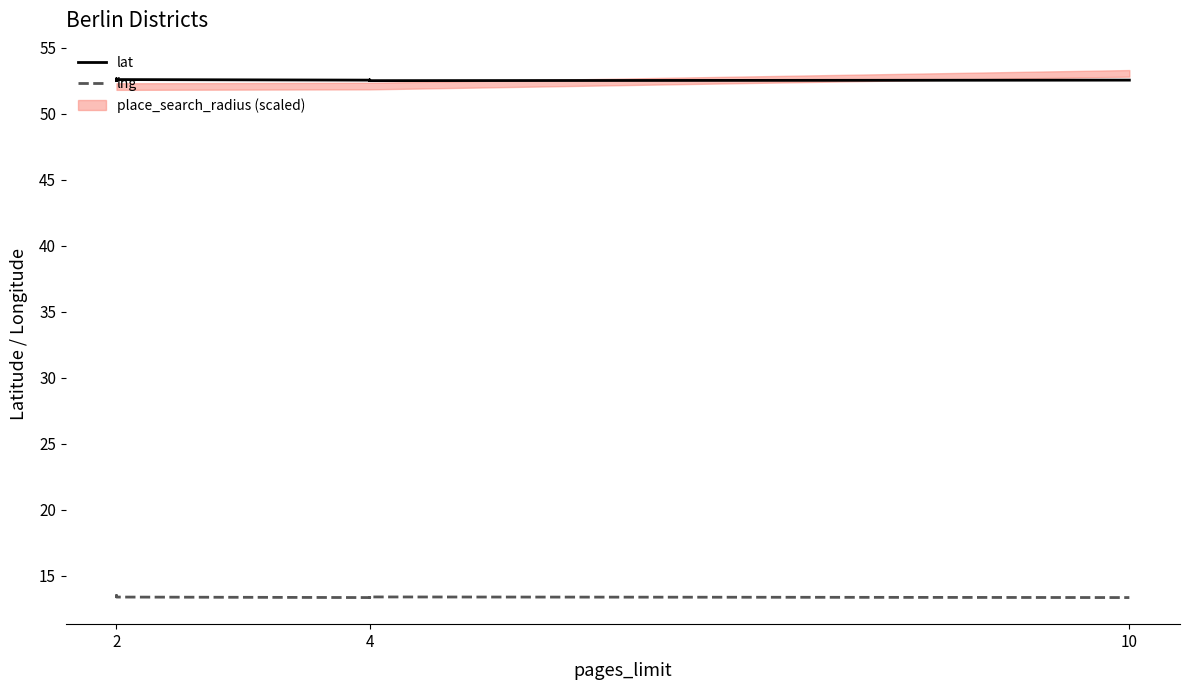

Read the lng value at 10.

13.4